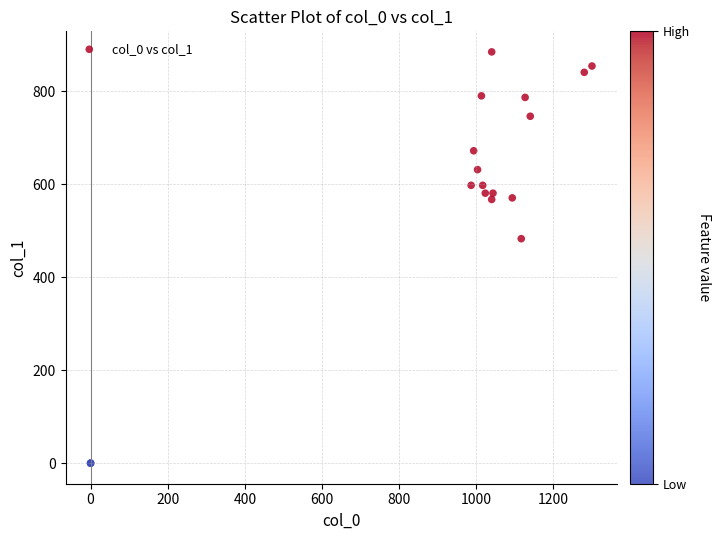

What Y value in the scatter plot is closest to 442?

482.6